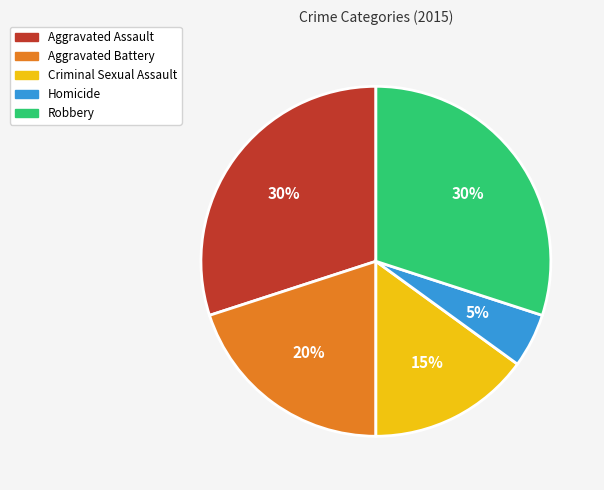

How many slices are in this pie chart?

5